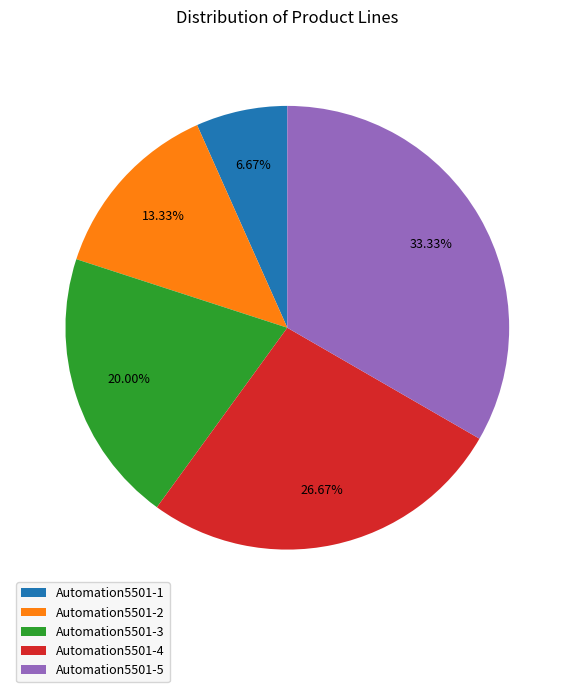

Is it true that Automation5501-4 is 27% of the pie?

True